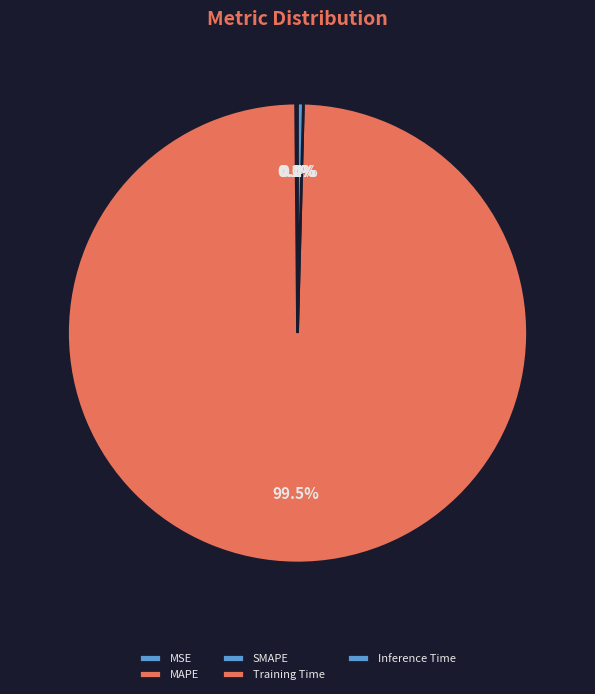

To the nearest percent, what is the difference between the SMAPE and Training Time slice percentages?

99%